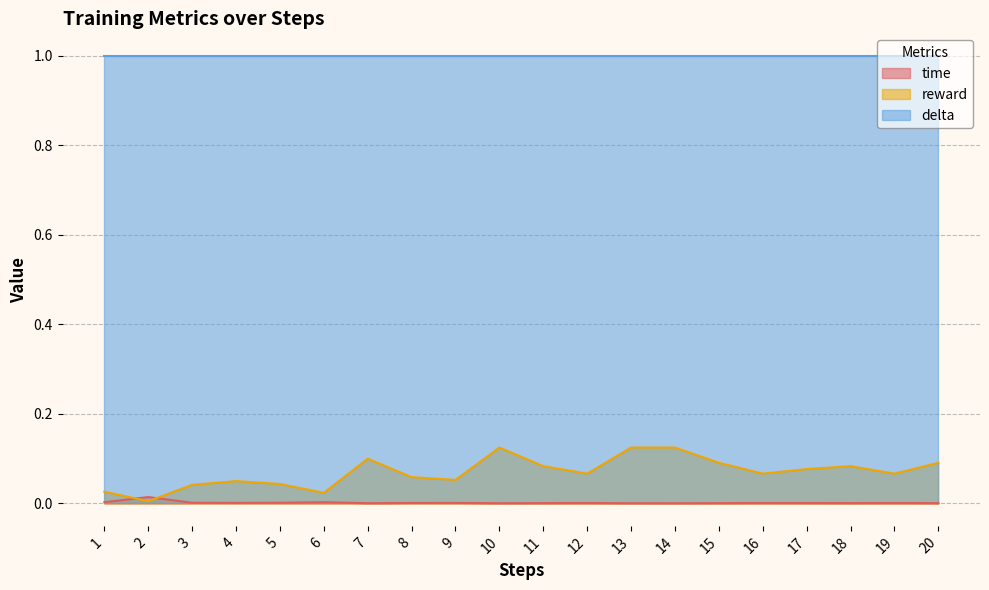

Rank the series by their maximum value, from lowest to highest.

time, reward, delta